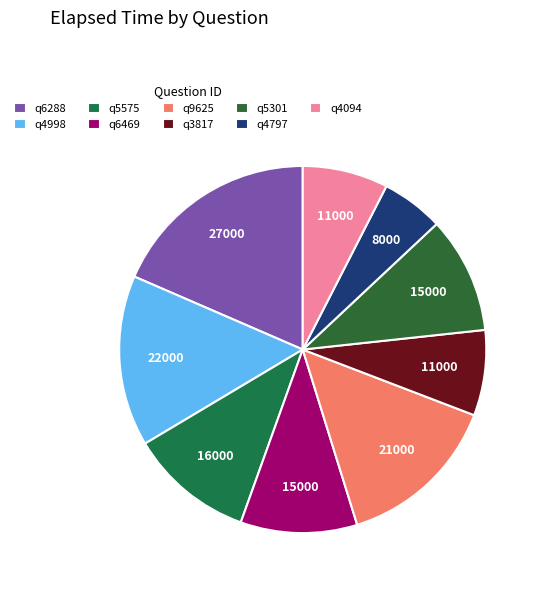

What percentage is the q5301 slice, to the nearest percent?

10%